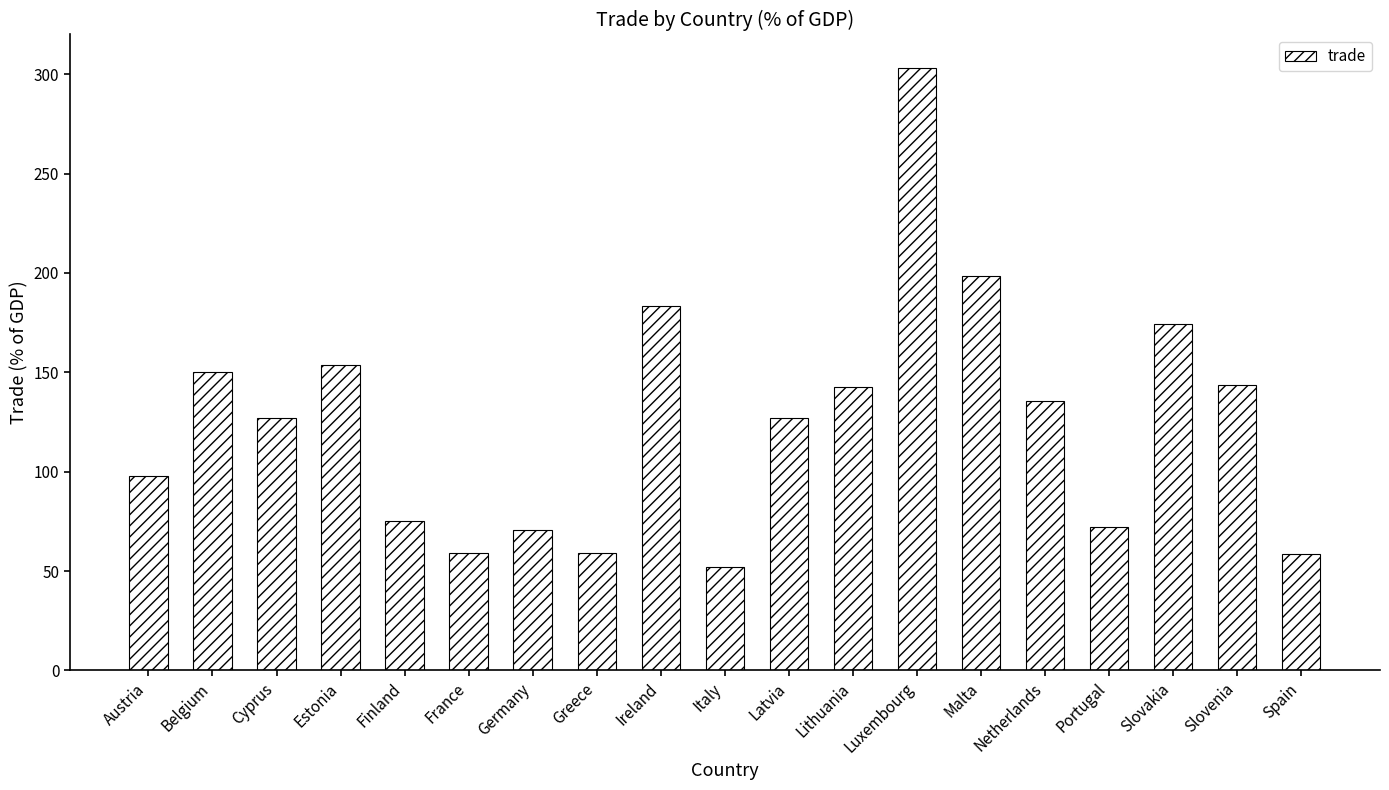

At which label does the data first exceed 126?

Belgium